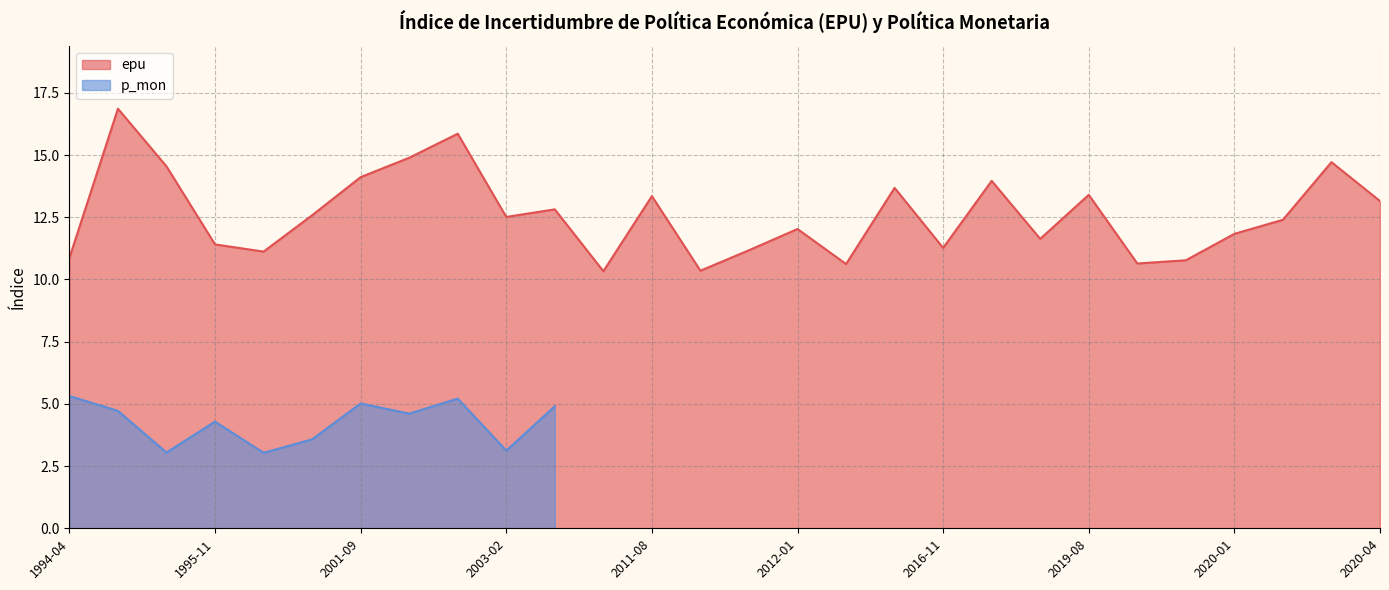

What is the label of the 8th point from the right?

2019-06